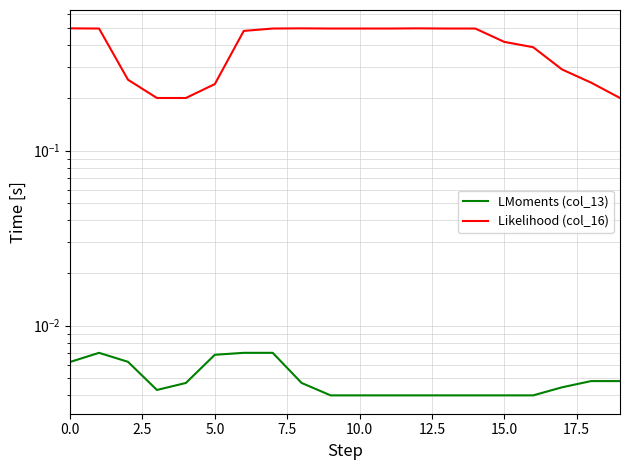

What is the minimum value for Likelihood (col_16)?

0.2